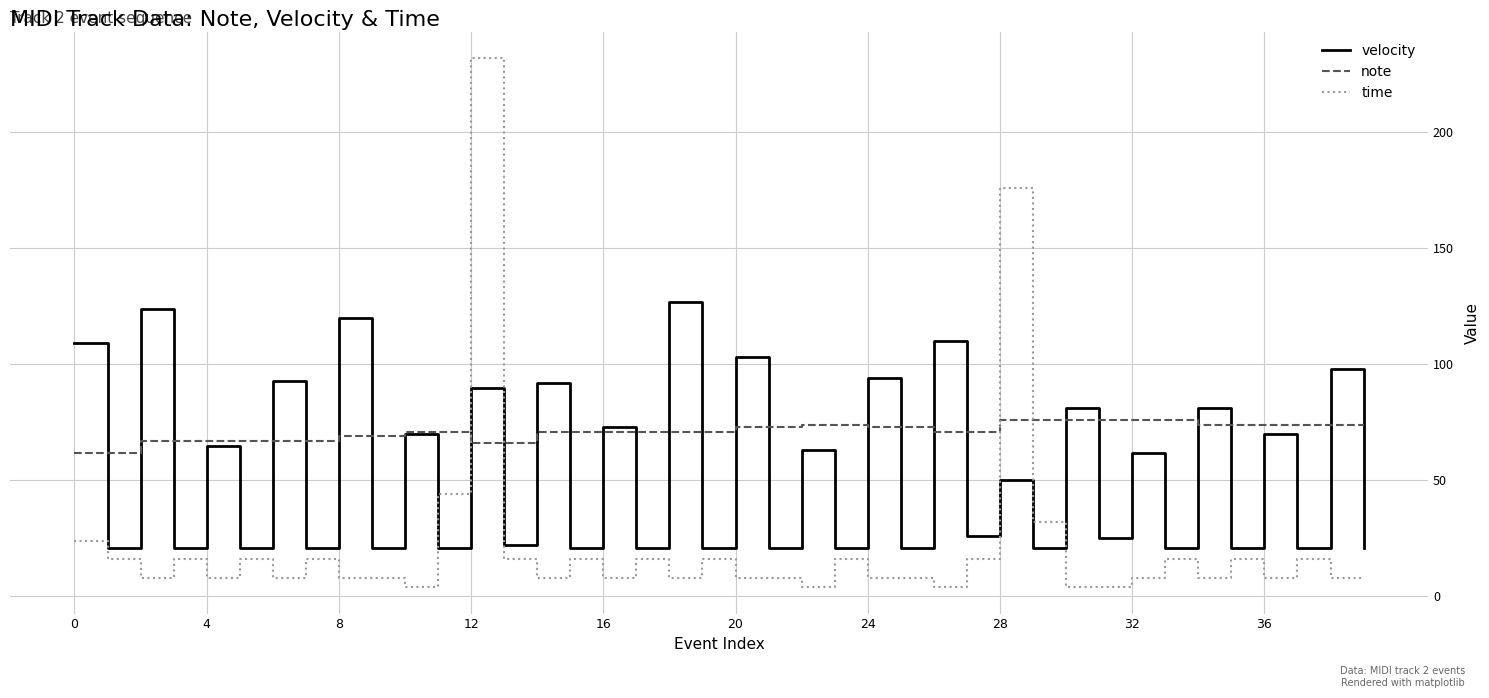

Which series has the largest total across all categories?

note